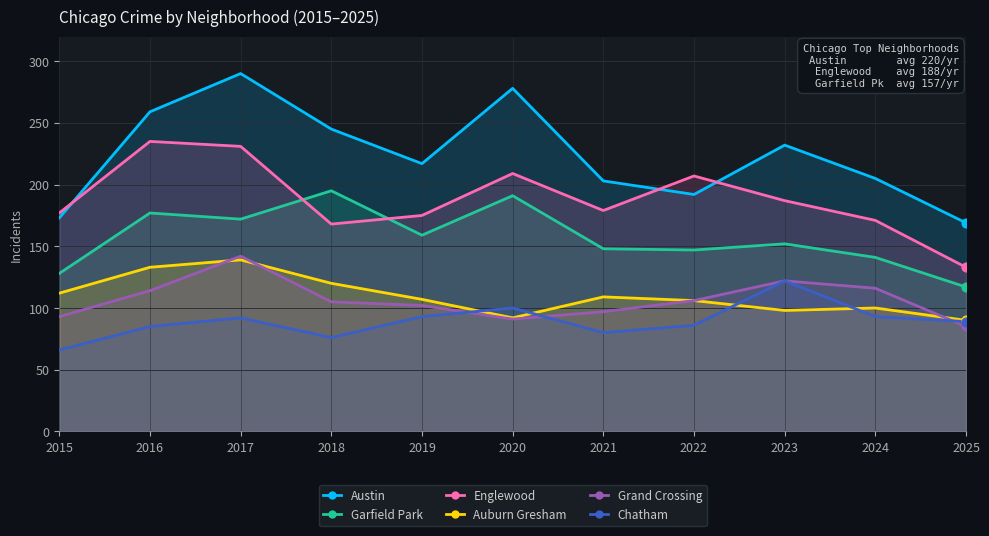

Which series contains the lowest Y value?

Chatham